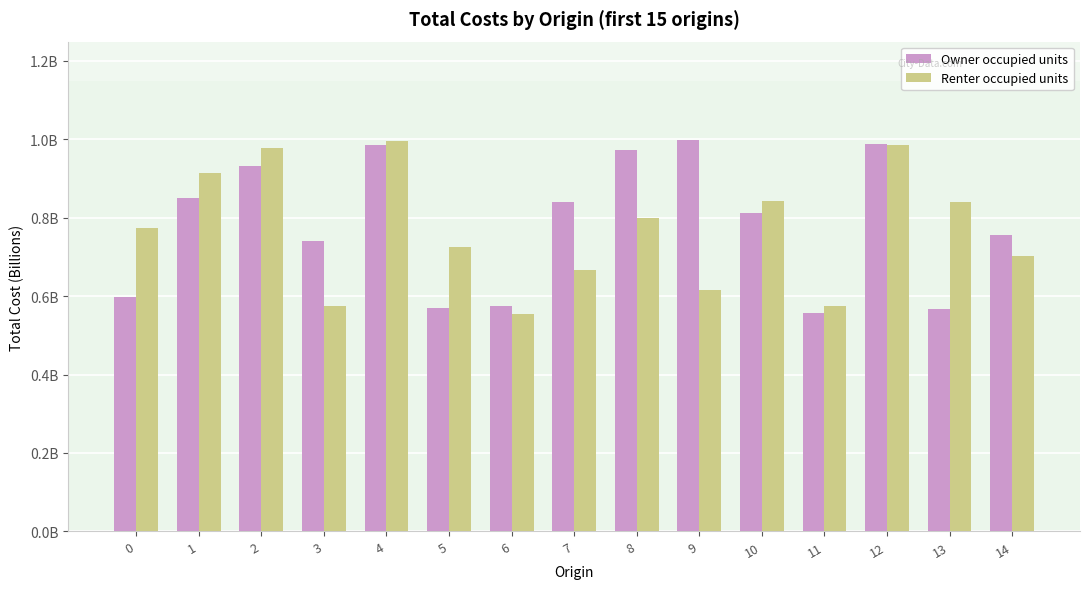

What is the spread (max minus min) of values at 3?

0.2